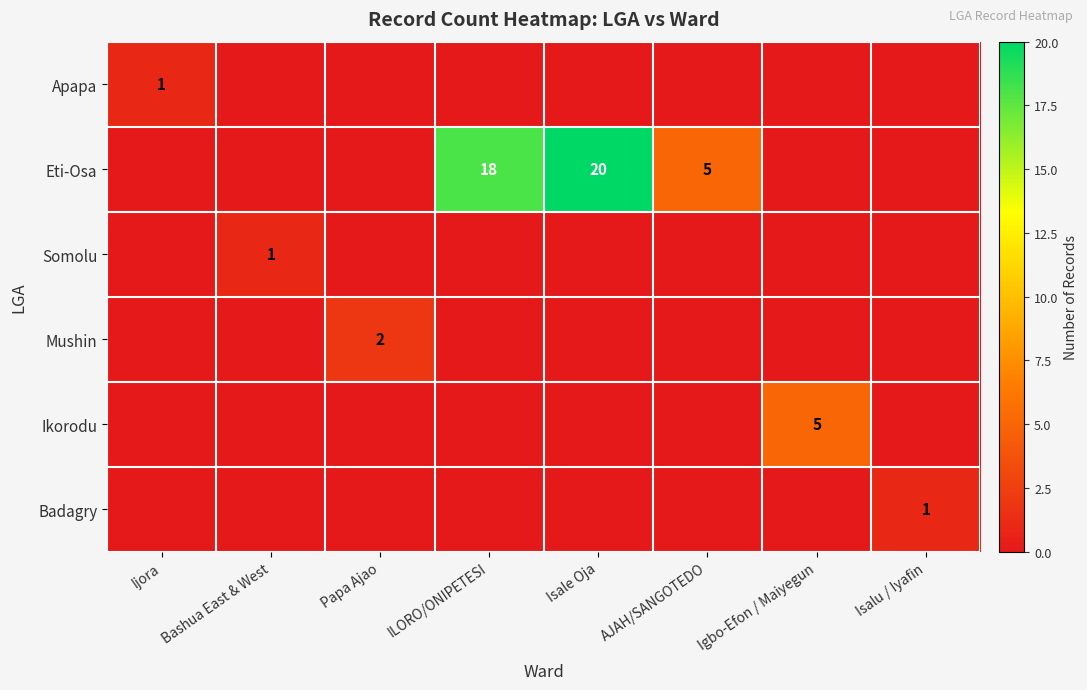

What is the average value of the Eti-Osa series?

5